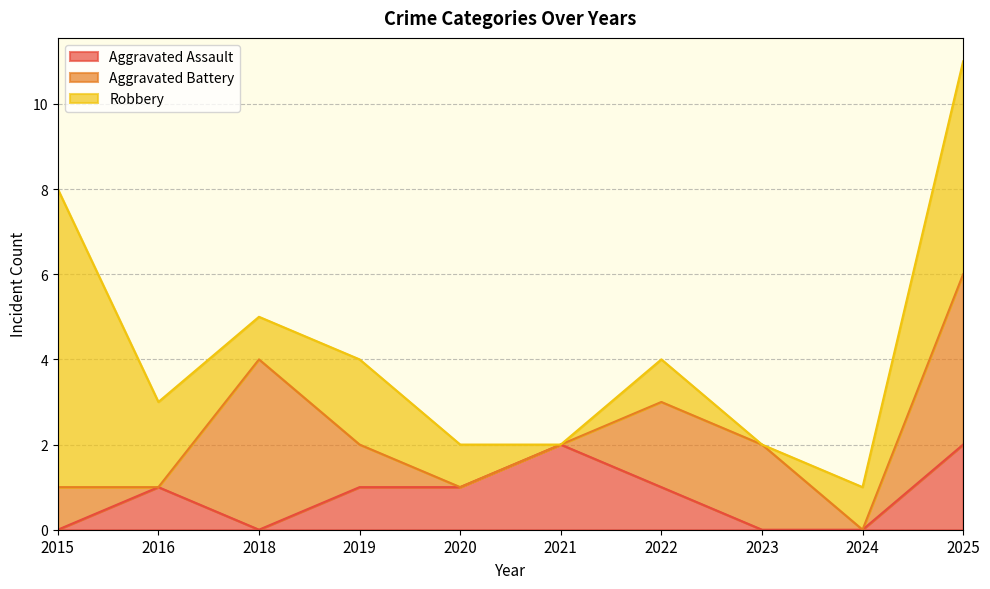

What is the value of the Aggravated Assault point at the 10th from the left?

2